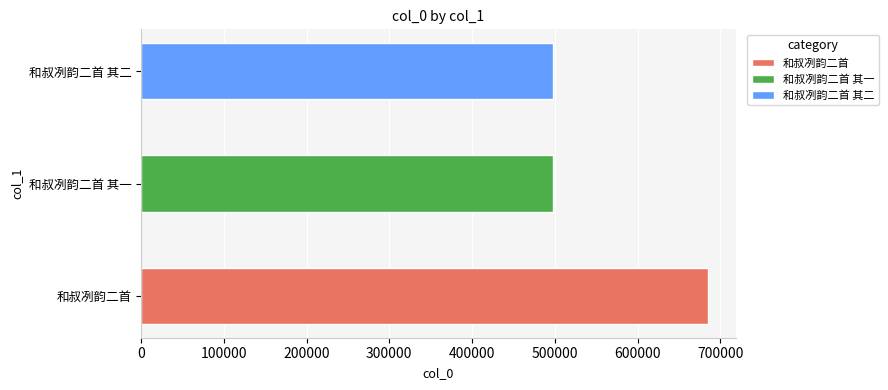

What is the approximate value at 和叔冽韵二首 其二, to the nearest 10?

498300